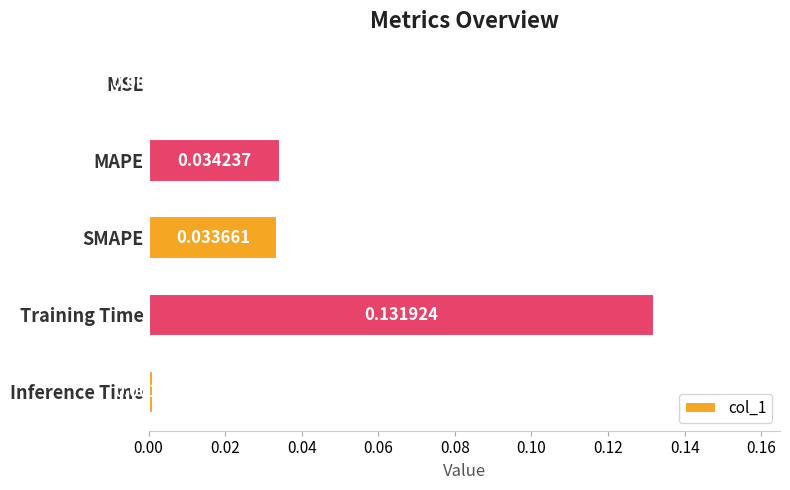

Between Training Time and MSE, which is larger?

Training Time